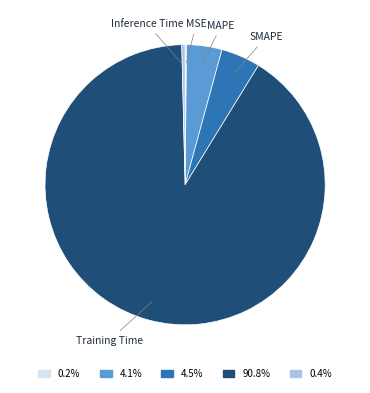

Which category accounts for the majority?

Training Time